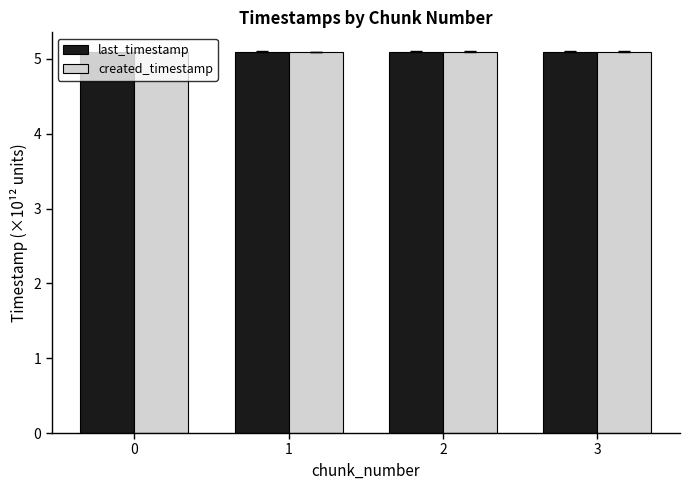

At how many categories does at least one series exceed 5?

4